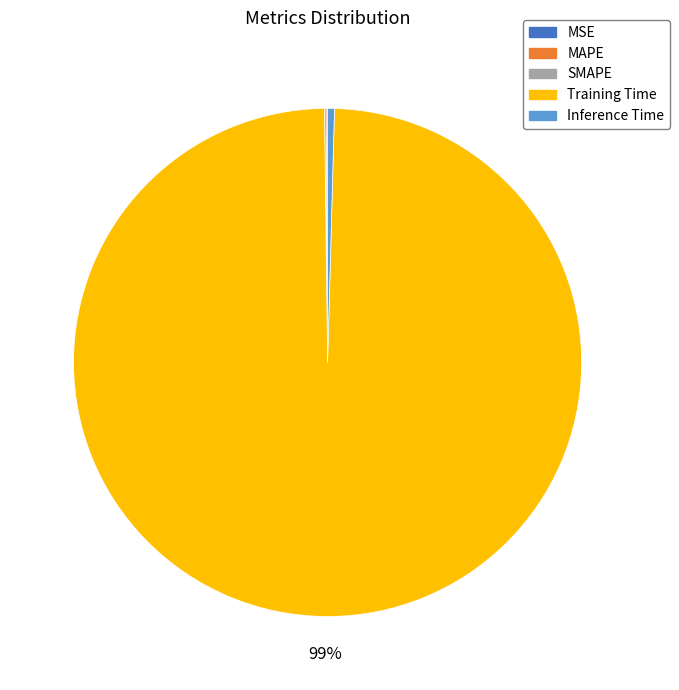

Which category has the biggest portion of the pie?

Training Time